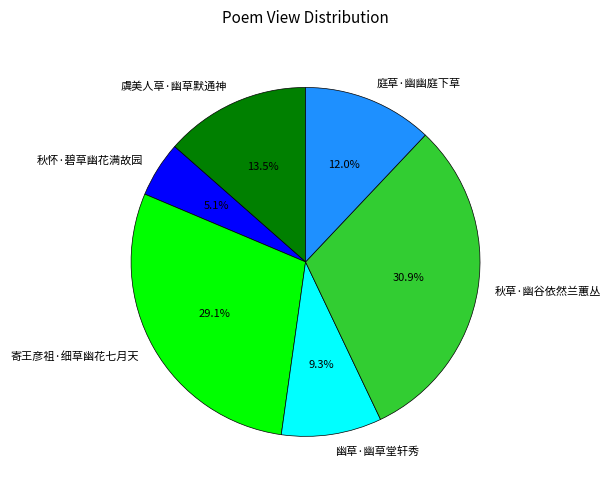

Does 秋草·幽谷依然兰蕙丛 account for over 50% of the chart?

No